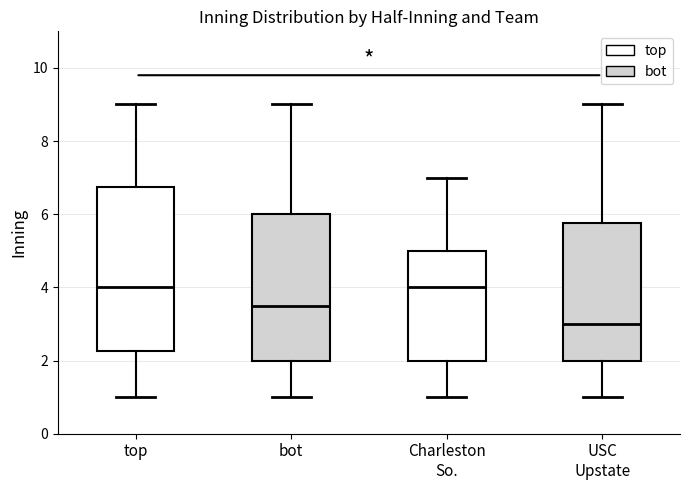

Where does the upper whisker of the box for Charleston So. end on the y-axis? The values are not printed on the chart, so give them approximately, as read against the axis.

7.0